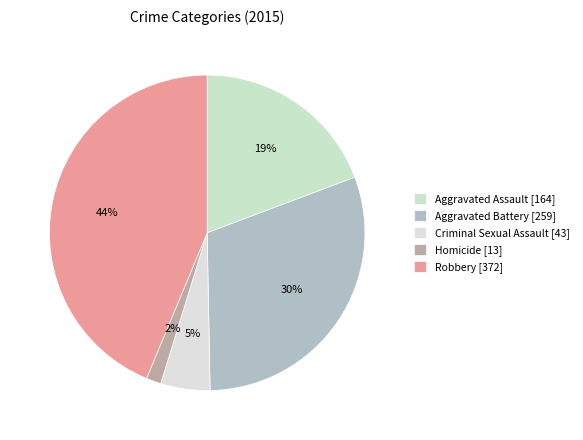

Which has a higher value, Homicide or Aggravated Assault?

Aggravated Assault